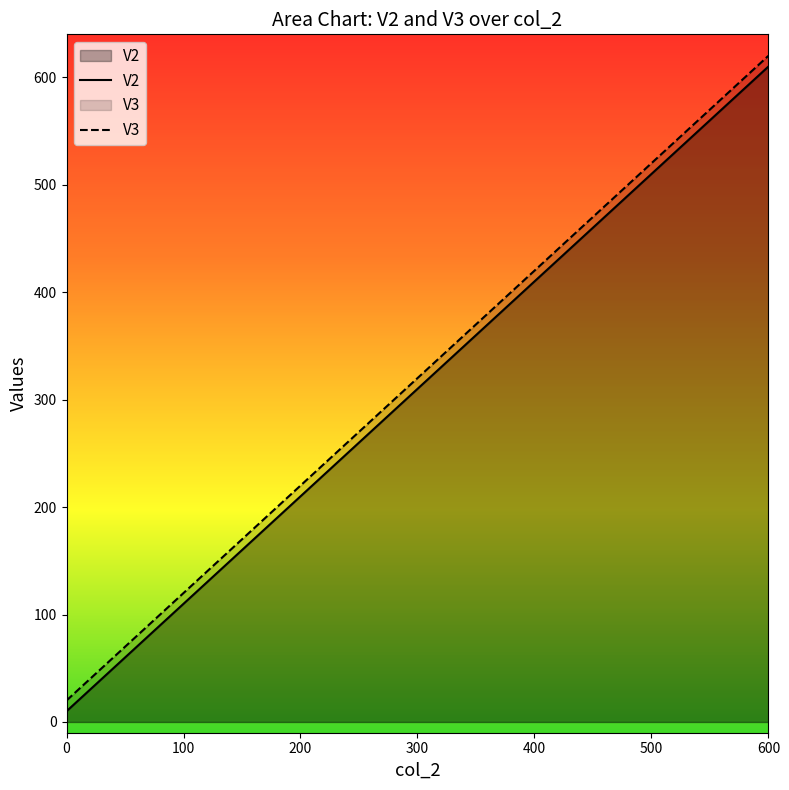

What is the greatest value displayed?

620